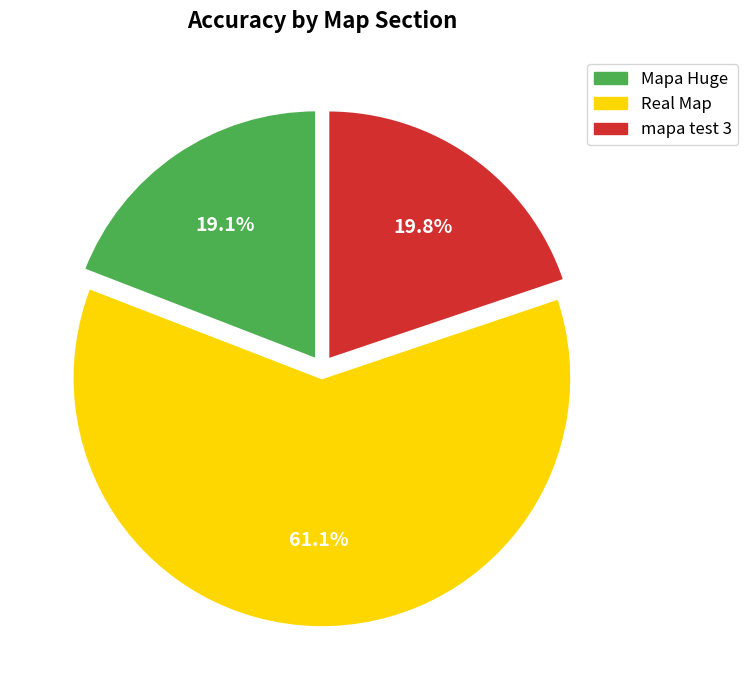

Rank the categories by value from highest to lowest.

Real Map (Success), mapa test 3 (Success), Mapa Huge (Success)